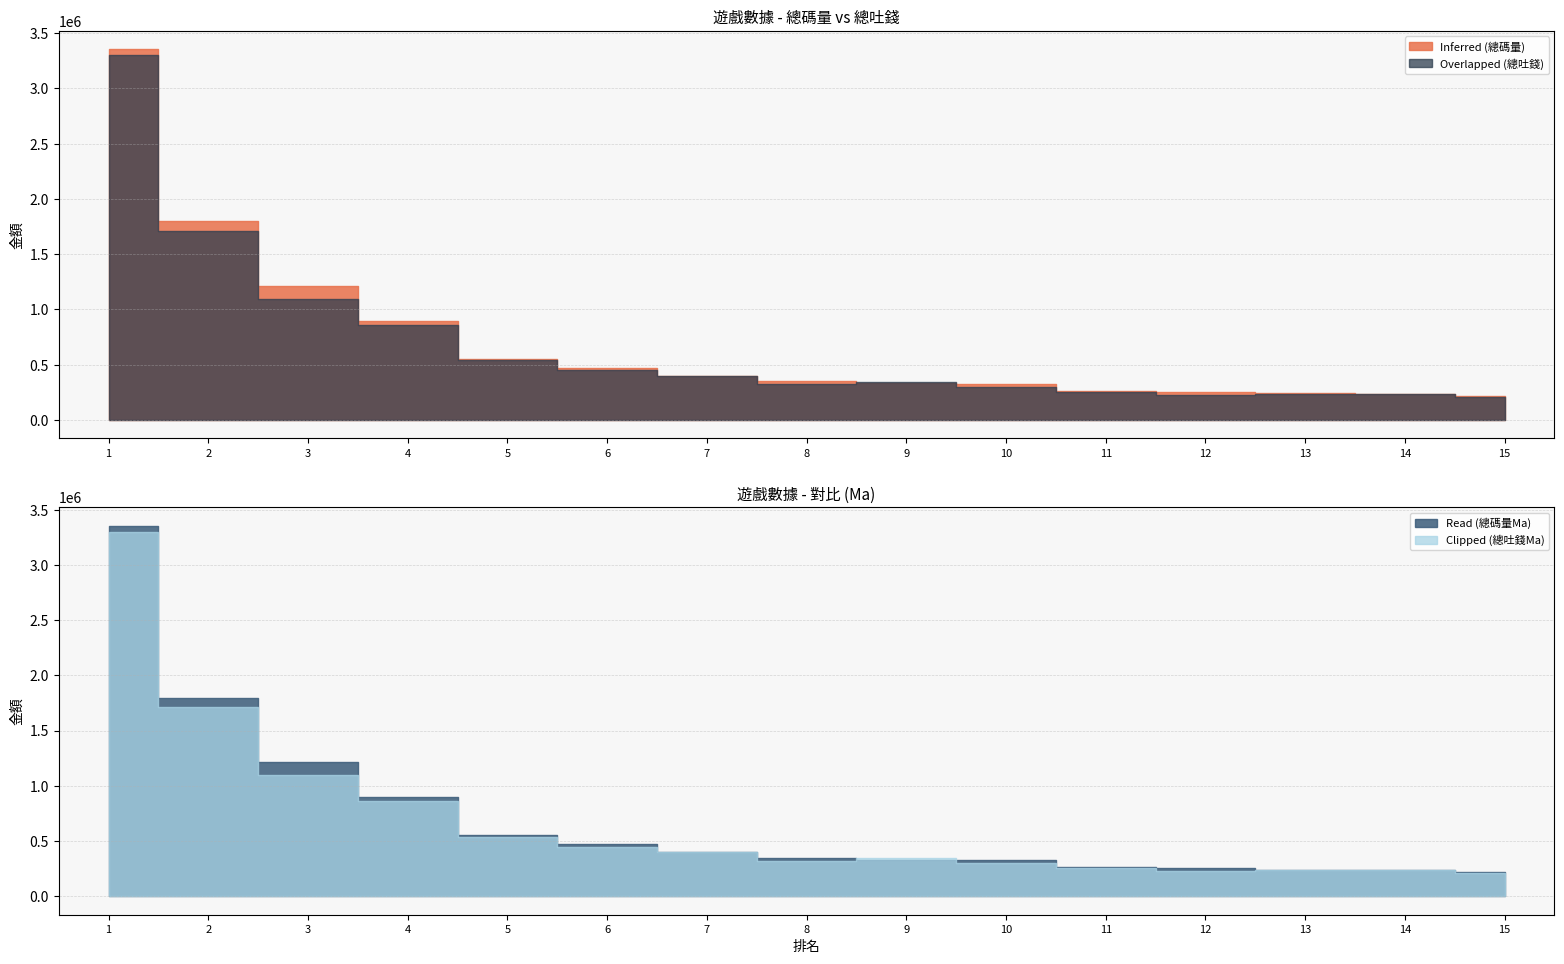

What is the difference between the maximum and second lowest values in the Overlapped (總吐錢) series?

3074169.9